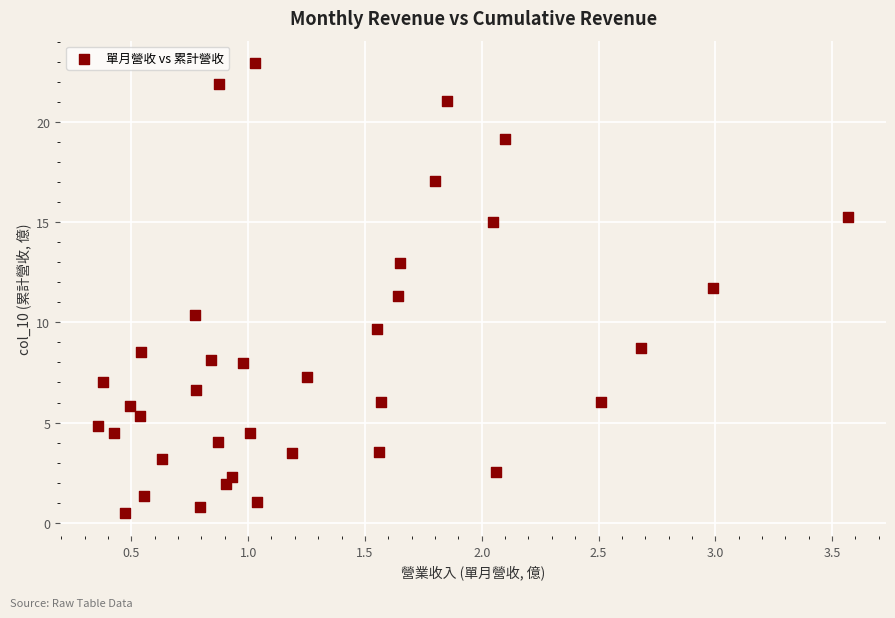

What Y value in the scatter plot is closest to 11?

11.3